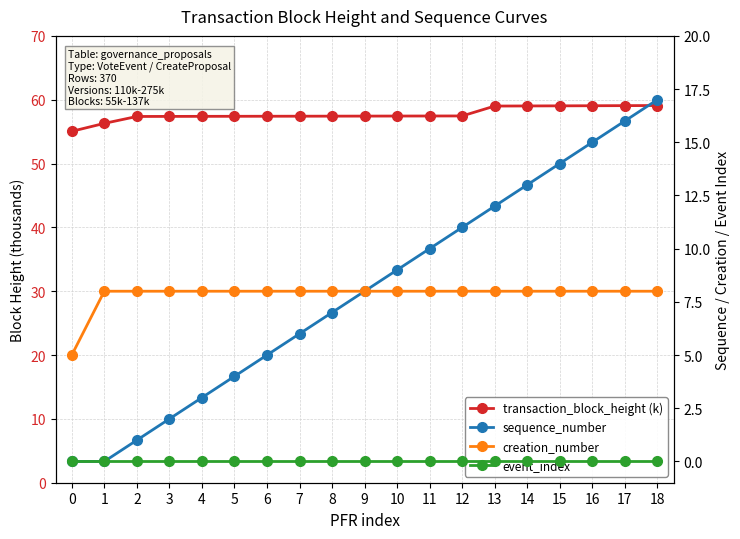

What is the spread (max minus min) of values at 3?

57.4